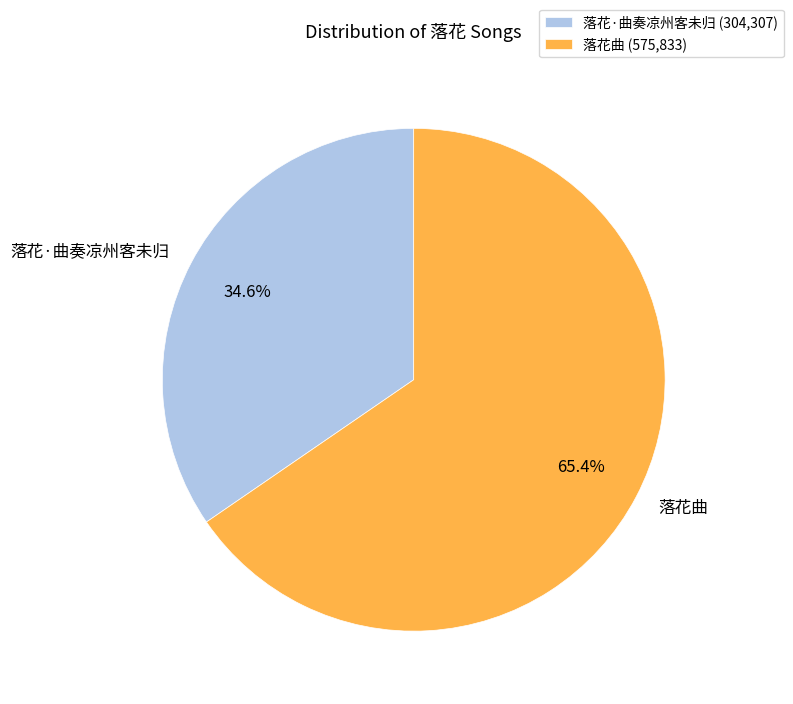

What is the total percentage of 落花·曲奏凉州客未归 and 落花曲?

100.0%